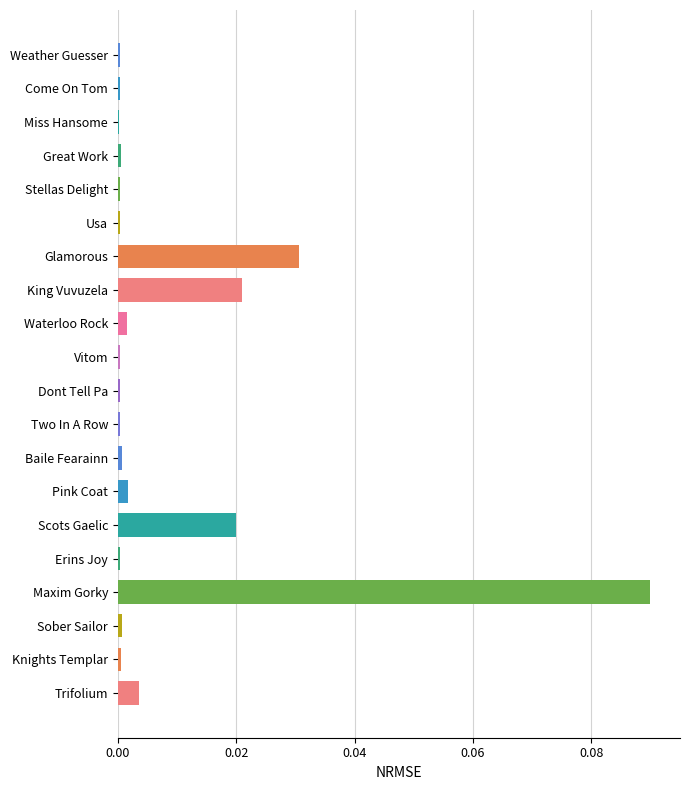

Between Knights Templar and Maxim Gorky, which is larger?

Maxim Gorky